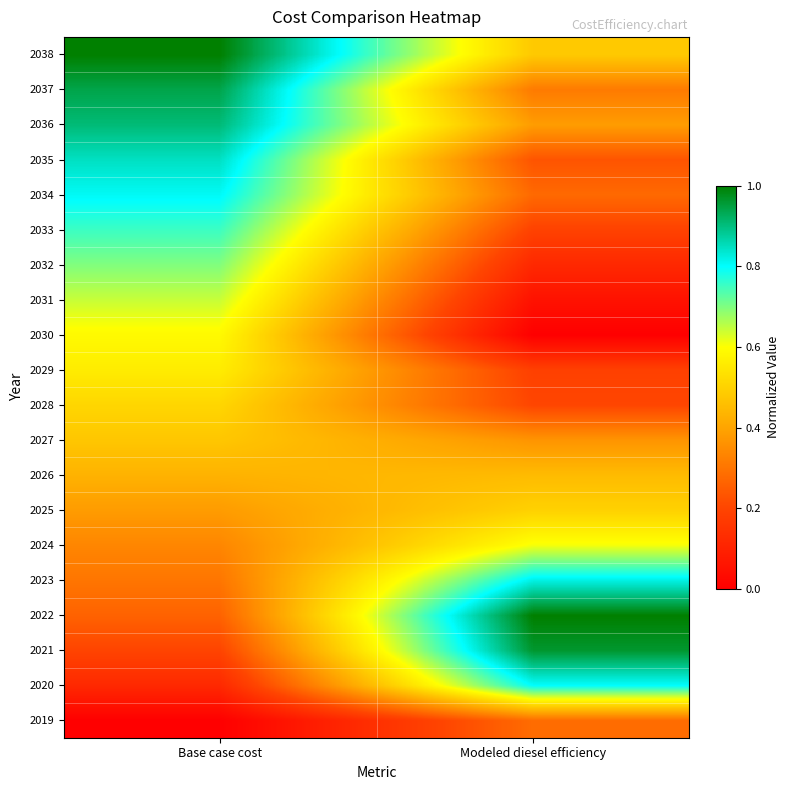

Reading right to left, list all the values displayed in this chart.

2019: Modeled diesel efficiency=0.3	Base case cost=0.0
2020: Modeled diesel efficiency=0.8	Base case cost=0.1
2021: Modeled diesel efficiency=1.0	Base case cost=0.2
2022: Modeled diesel efficiency=1.0	Base case cost=0.3
2023: Modeled diesel efficiency=0.8	Base case cost=0.3
2024: Modeled diesel efficiency=0.6	Base case cost=0.3
2025: Modeled diesel efficiency=0.5	Base case cost=0.4
2026: Modeled diesel efficiency=0.5	Base case cost=0.4
2027: Modeled diesel efficiency=0.4	Base case cost=0.5
2028: Modeled diesel efficiency=0.2	Base case cost=0.5
2029: Modeled diesel efficiency=0.2	Base case cost=0.6
2030: Modeled diesel efficiency=0.0	Base case cost=0.6
2031: Modeled diesel efficiency=0.1	Base case cost=0.6
2032: Modeled diesel efficiency=0.1	Base case cost=0.7
2033: Modeled diesel efficiency=0.2	Base case cost=0.8
2034: Modeled diesel efficiency=0.3	Base case cost=0.8
2035: Modeled diesel efficiency=0.2	Base case cost=0.8
2036: Modeled diesel efficiency=0.4	Base case cost=0.9
2037: Modeled diesel efficiency=0.3	Base case cost=0.9
2038: Modeled diesel efficiency=0.5	Base case cost=1.0